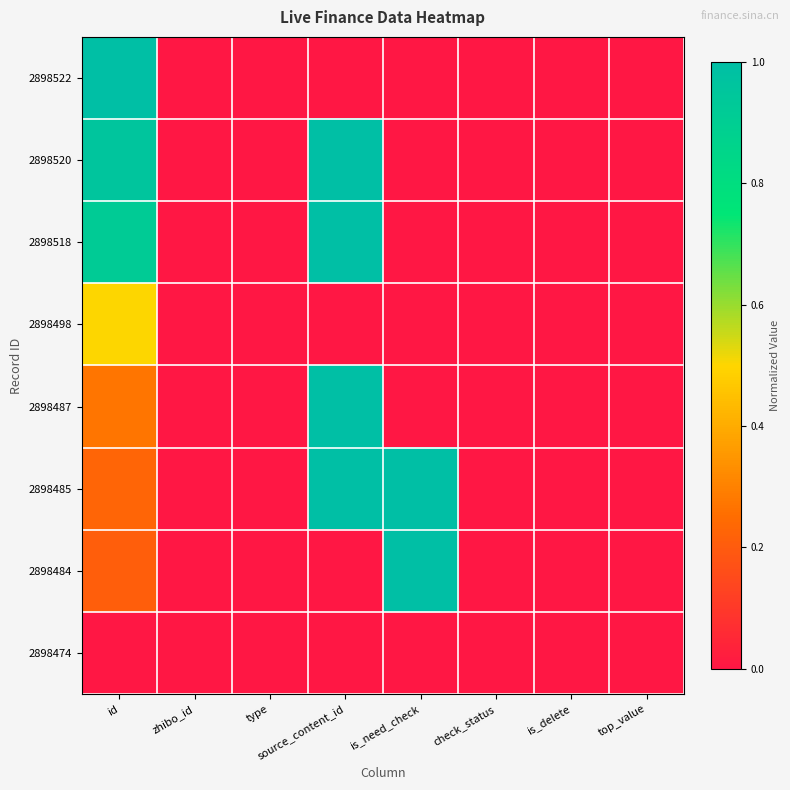

Which label corresponds to the smallest value in the chart?

zhibo_id